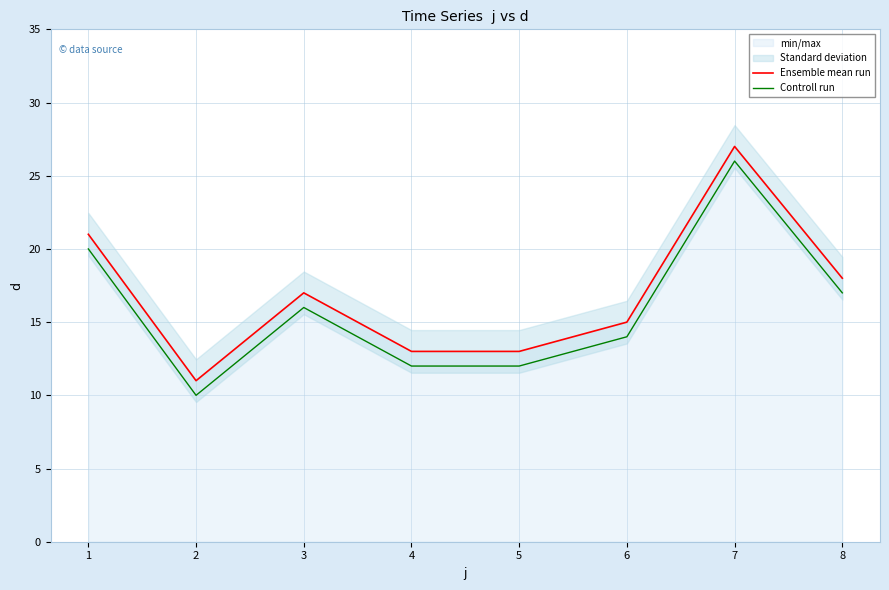

Does the chart have visible grid lines?

Yes